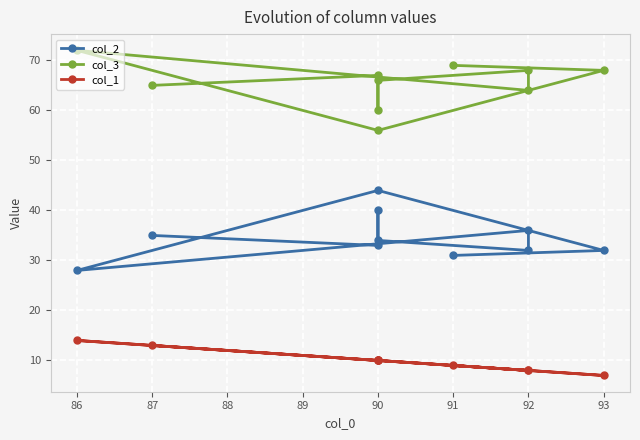

What is the difference between the maximum and second lowest values in the col_1 series?

6